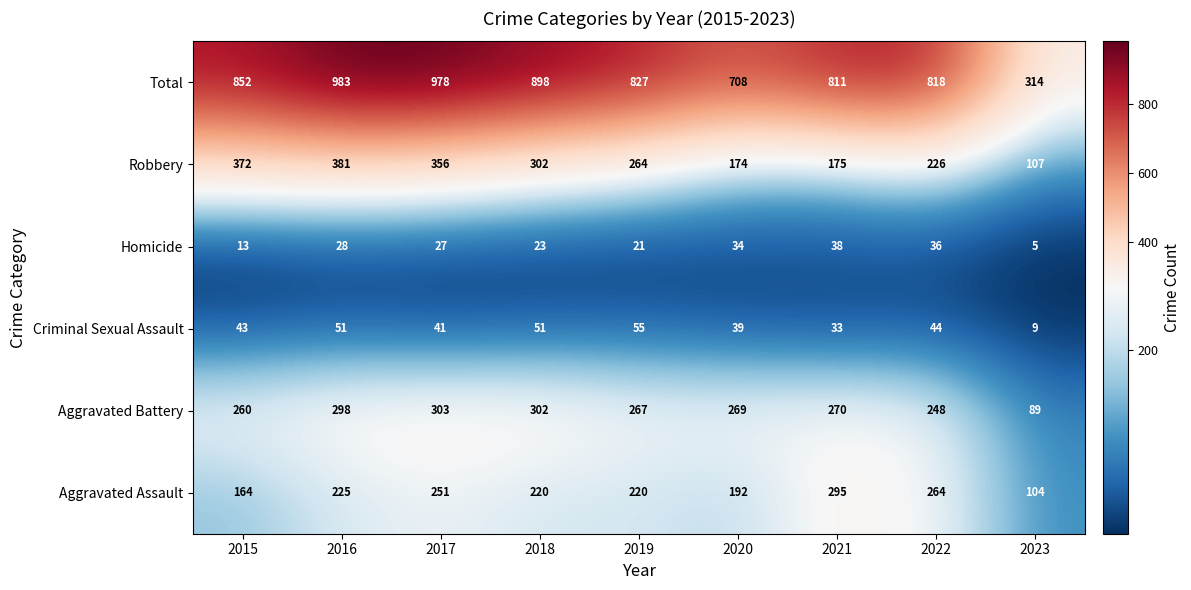

Which series has the largest total across all categories?

Total